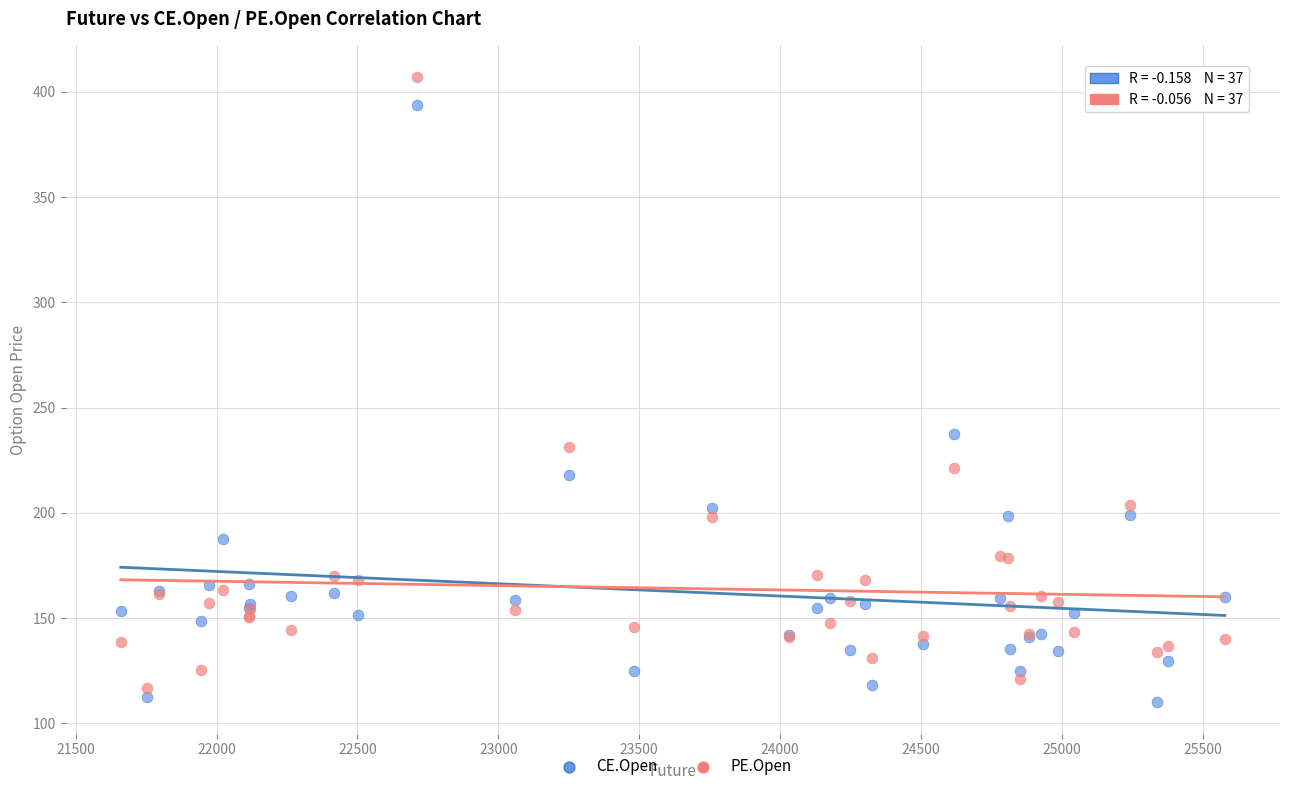

Which series contains the highest Y value?

PE.Open